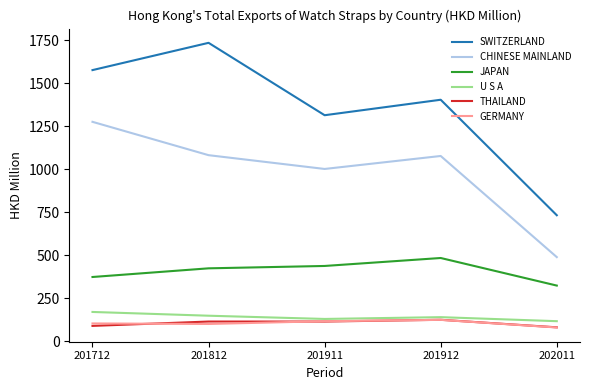

At which label does JAPAN reach its minimum?

202011